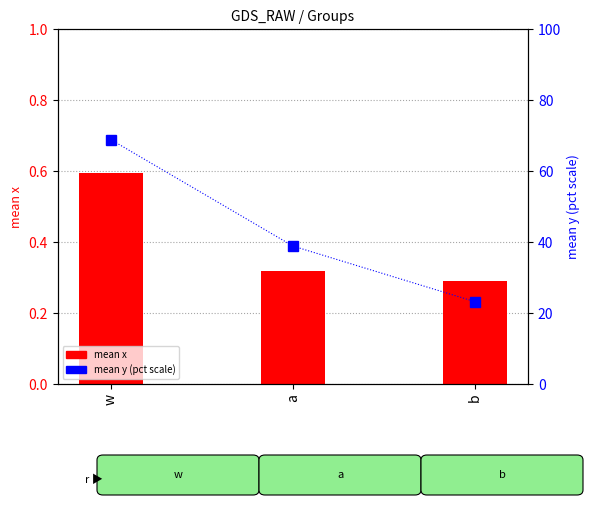

Is it true that mean x equals 0.4 at w?

False